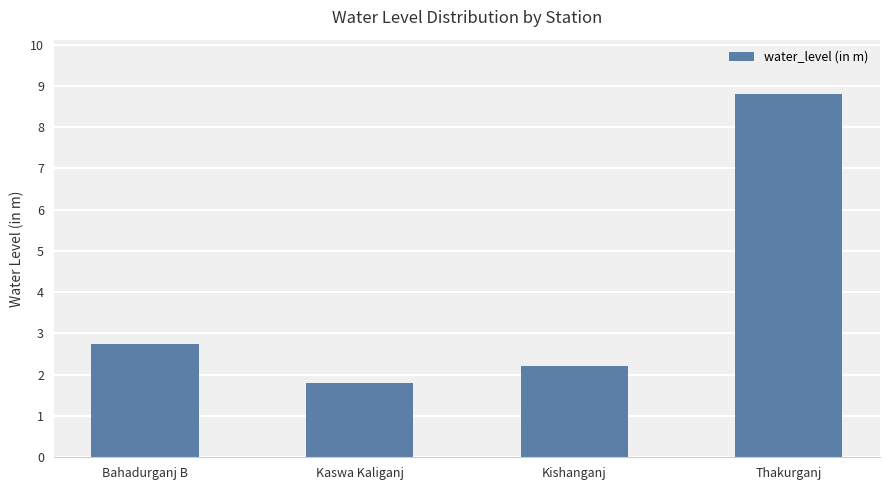

What is the difference between the second highest and second lowest values?

0.5